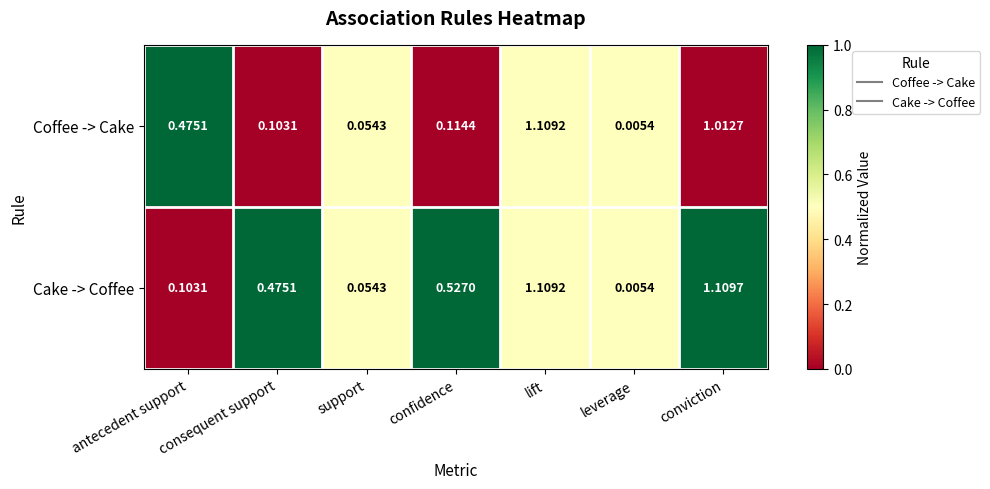

At which label does Cake -> Coffee reach its peak?

conviction